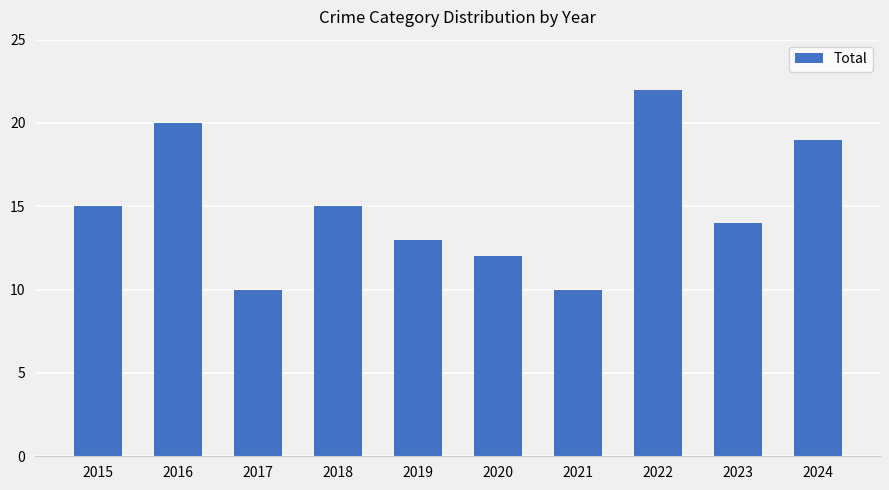

What is the value of the 3rd bar from the left?

10